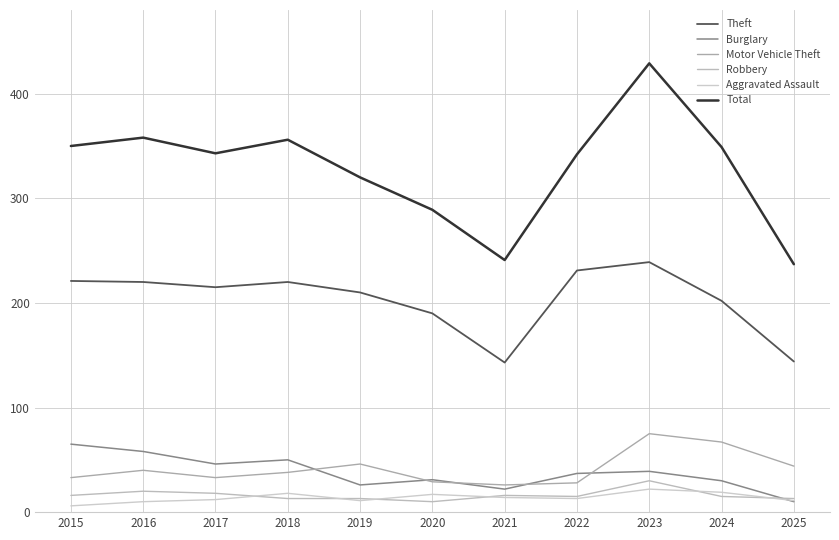

What is the spread (max minus min) of values at 2016?

348